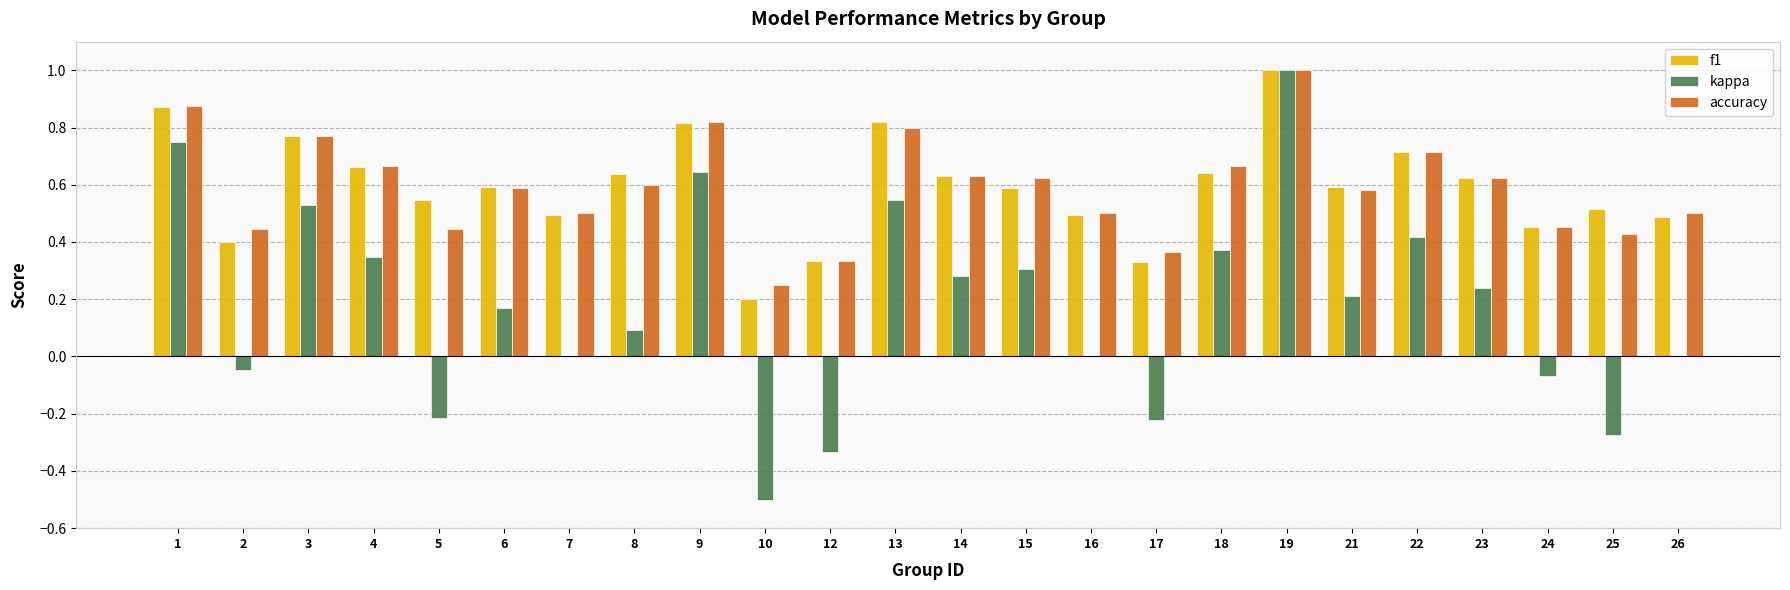

Which series changed the most between 23 and 25?

kappa